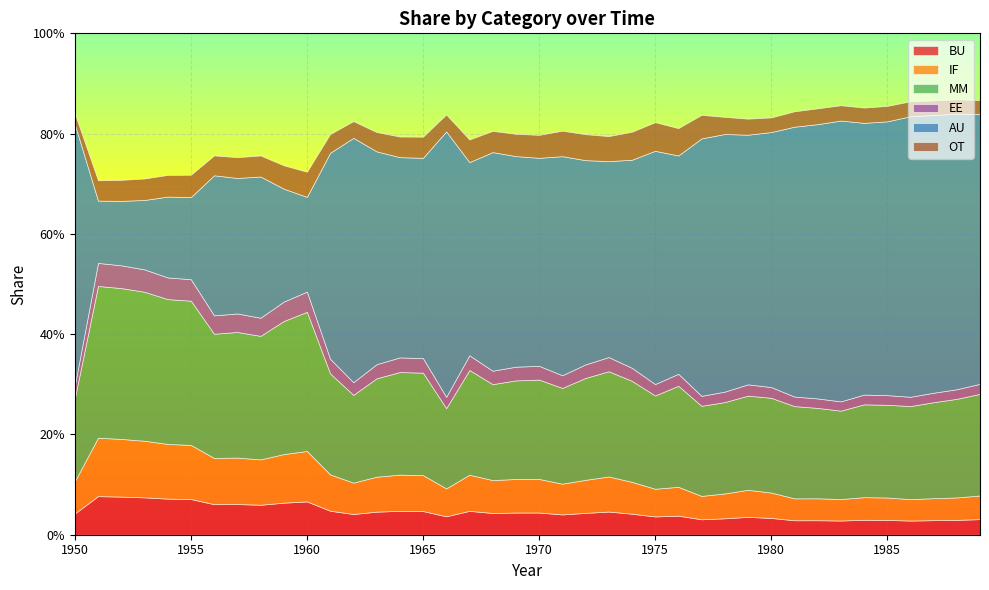

Reading right to left, extract all data points from this chart.

BU: 1989=0.0	1988=0.0	1987=0.0	1986=0.0	1985=0.0	1984=0.0	1983=0.0	1982=0.0	1981=0.0	1980=0.0	1979=0.0	1978=0.0	1977=0.0	1976=0.0	1975=0.0	1974=0.0	1973=0.0	1972=0.0	1971=0.0	1970=0.0	1969=0.0	1968=0.0	1967=0.0	1966=0.0	1965=0.0	1964=0.0	1963=0.0	1962=0.0	1961=0.0	1960=0.1	1959=0.1	1958=0.1	1957=0.1	1956=0.1	1955=0.1	1954=0.1	1953=0.1	1952=0.1	1951=0.1	1950=0.0
IF: 1989=0.0	1988=0.0	1987=0.0	1986=0.0	1985=0.0	1984=0.0	1983=0.0	1982=0.0	1981=0.0	1980=0.1	1979=0.1	1978=0.0	1977=0.0	1976=0.1	1975=0.1	1974=0.1	1973=0.1	1972=0.1	1971=0.1	1970=0.1	1969=0.1	1968=0.1	1967=0.1	1966=0.1	1965=0.1	1964=0.1	1963=0.1	1962=0.1	1961=0.1	1960=0.1	1959=0.1	1958=0.1	1957=0.1	1956=0.1	1955=0.1	1954=0.1	1953=0.1	1952=0.1	1951=0.1	1950=0.1
MM: 1989=0.2	1988=0.2	1987=0.2	1986=0.2	1985=0.2	1984=0.2	1983=0.2	1982=0.2	1981=0.2	1980=0.2	1979=0.2	1978=0.2	1977=0.2	1976=0.2	1975=0.2	1974=0.2	1973=0.2	1972=0.2	1971=0.2	1970=0.2	1969=0.2	1968=0.2	1967=0.2	1966=0.2	1965=0.2	1964=0.2	1963=0.2	1962=0.2	1961=0.2	1960=0.3	1959=0.3	1958=0.2	1957=0.3	1956=0.2	1955=0.3	1954=0.3	1953=0.3	1952=0.3	1951=0.3	1950=0.2
EE: 1989=0.0	1988=0.0	1987=0.0	1986=0.0	1985=0.0	1984=0.0	1983=0.0	1982=0.0	1981=0.0	1980=0.0	1979=0.0	1978=0.0	1977=0.0	1976=0.0	1975=0.0	1974=0.0	1973=0.0	1972=0.0	1971=0.0	1970=0.0	1969=0.0	1968=0.0	1967=0.0	1966=0.0	1965=0.0	1964=0.0	1963=0.0	1962=0.0	1961=0.0	1960=0.0	1959=0.0	1958=0.0	1957=0.0	1956=0.0	1955=0.0	1954=0.0	1953=0.0	1952=0.0	1951=0.0	1950=0.0
AU: 1989=0.5	1988=0.5	1987=0.6	1986=0.6	1985=0.5	1984=0.5	1983=0.6	1982=0.5	1981=0.5	1980=0.5	1979=0.5	1978=0.5	1977=0.5	1976=0.4	1975=0.5	1974=0.4	1973=0.4	1972=0.4	1971=0.4	1970=0.4	1969=0.4	1968=0.4	1967=0.4	1966=0.5	1965=0.4	1964=0.4	1963=0.4	1962=0.5	1961=0.4	1960=0.2	1959=0.2	1958=0.3	1957=0.3	1956=0.3	1955=0.2	1954=0.2	1953=0.1	1952=0.1	1951=0.1	1950=0.5
OT: 1989=0.0	1988=0.0	1987=0.0	1986=0.0	1985=0.0	1984=0.0	1983=0.0	1982=0.0	1981=0.0	1980=0.0	1979=0.0	1978=0.0	1977=0.0	1976=0.1	1975=0.1	1974=0.1	1973=0.0	1972=0.1	1971=0.1	1970=0.0	1969=0.0	1968=0.0	1967=0.0	1966=0.0	1965=0.0	1964=0.0	1963=0.0	1962=0.0	1961=0.0	1960=0.1	1959=0.0	1958=0.0	1957=0.0	1956=0.0	1955=0.0	1954=0.0	1953=0.0	1952=0.0	1951=0.0	1950=0.0